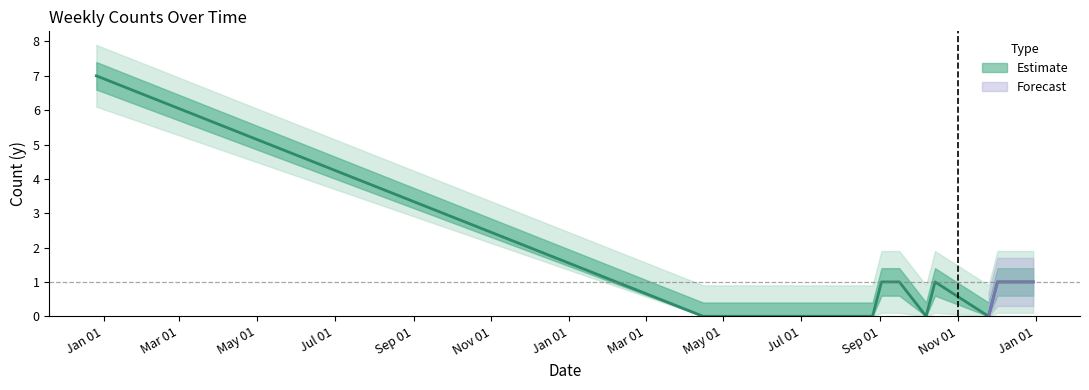

Reading left to right, what are all the values shown in this chart?

7	0	0	0	0	0	0	0	1	1	0	1	0	1	1	1